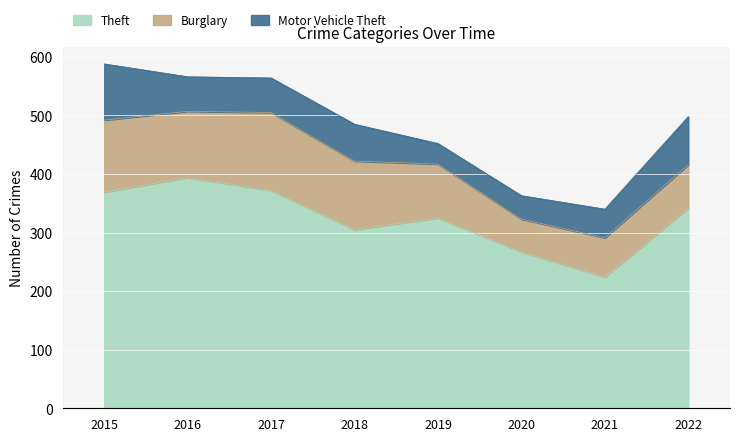

Rank the series at 2018 from lowest to highest value.

Motor Vehicle Theft, Burglary, Theft